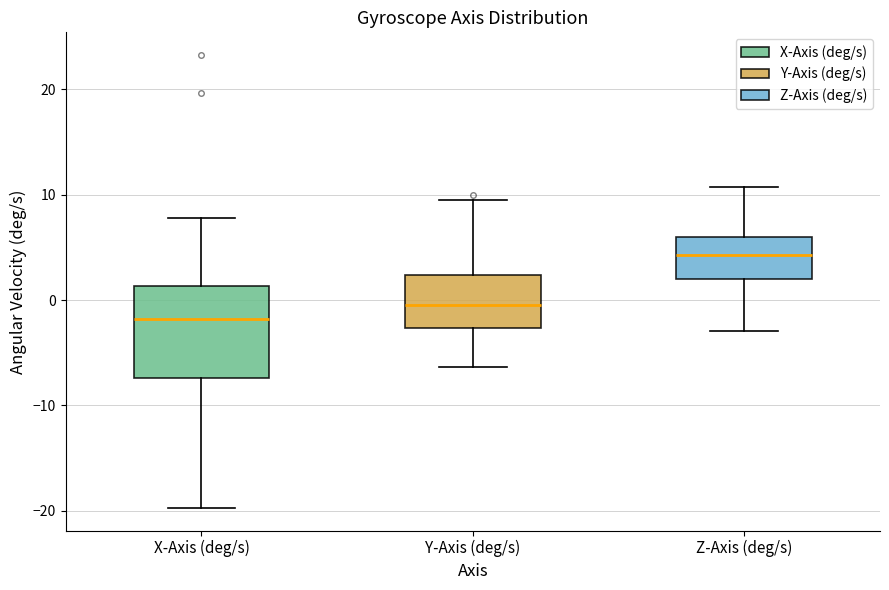

Comparing the boxes themselves (not the whiskers), which one is the tallest?

X-Axis (deg/s)